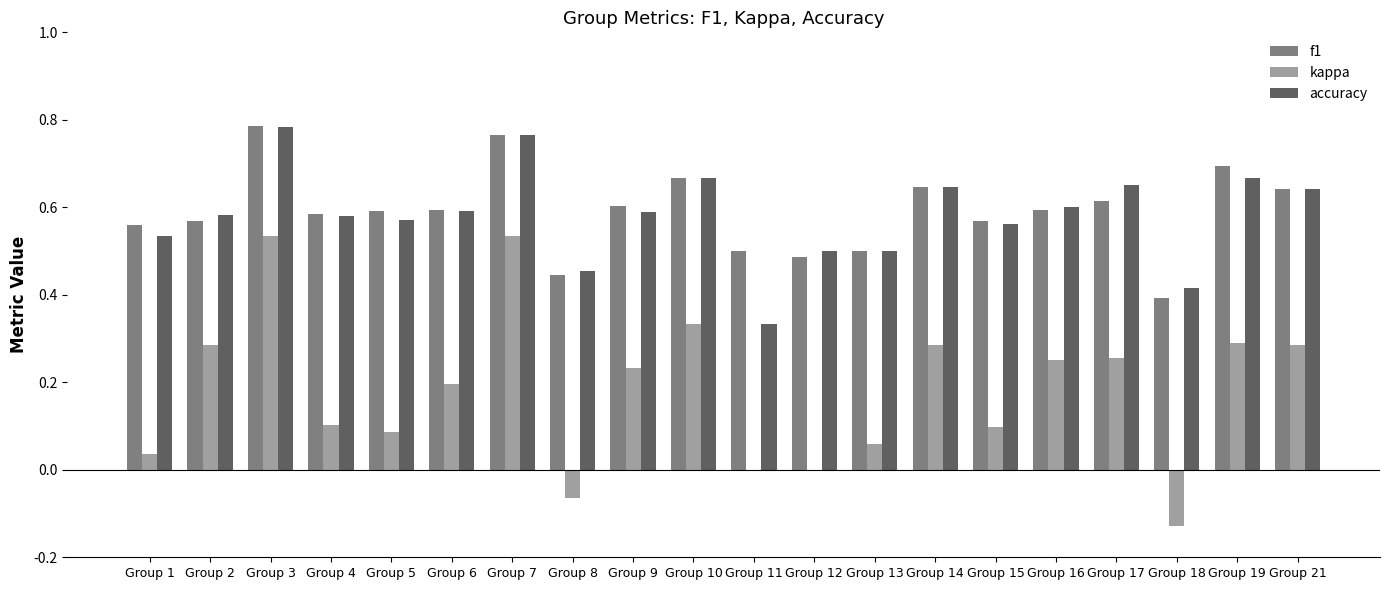

Is the value of accuracy at Group 19 greater than the value of kappa at Group 18?

Yes